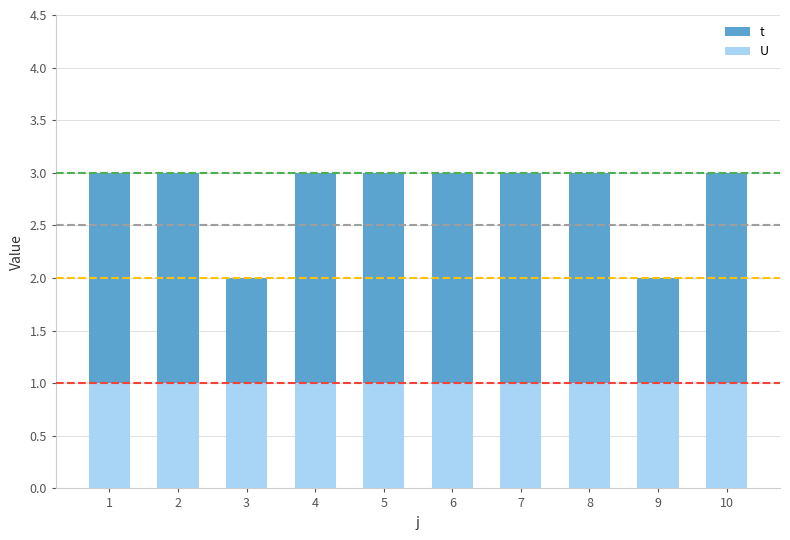

Between 3 and 5, which series saw the biggest shift?

t